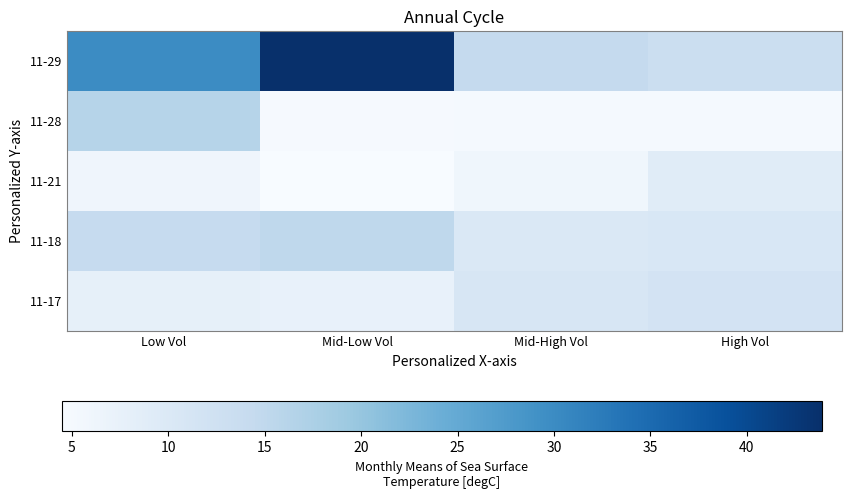

What is the maximum value shown in the chart?

43.9